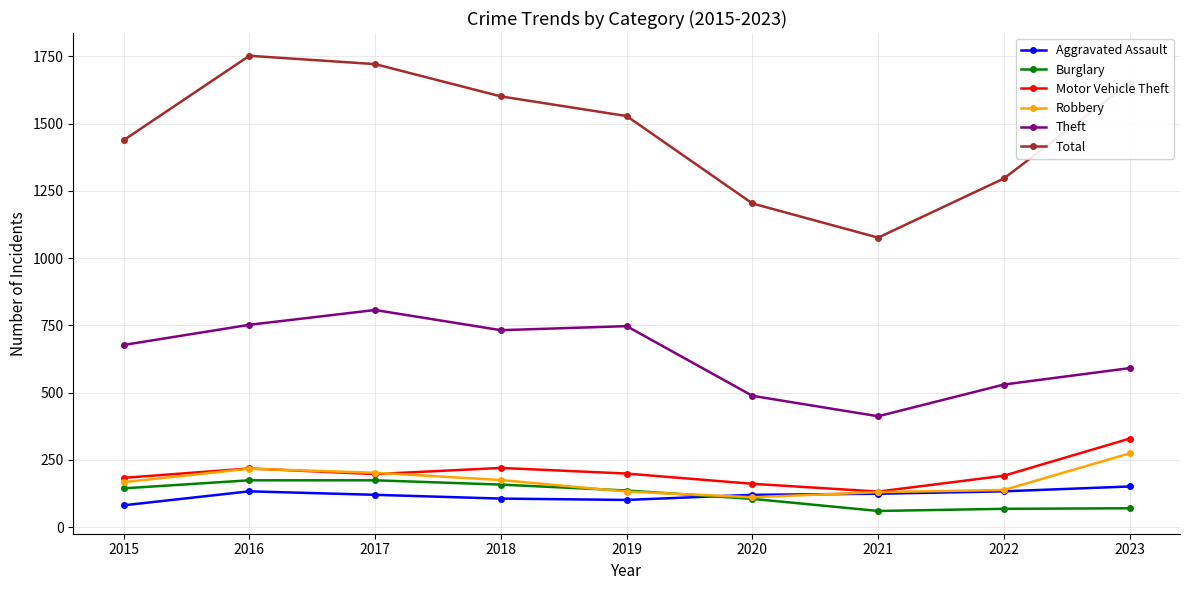

What is the value of the Theft point at the 8th from the left?

530